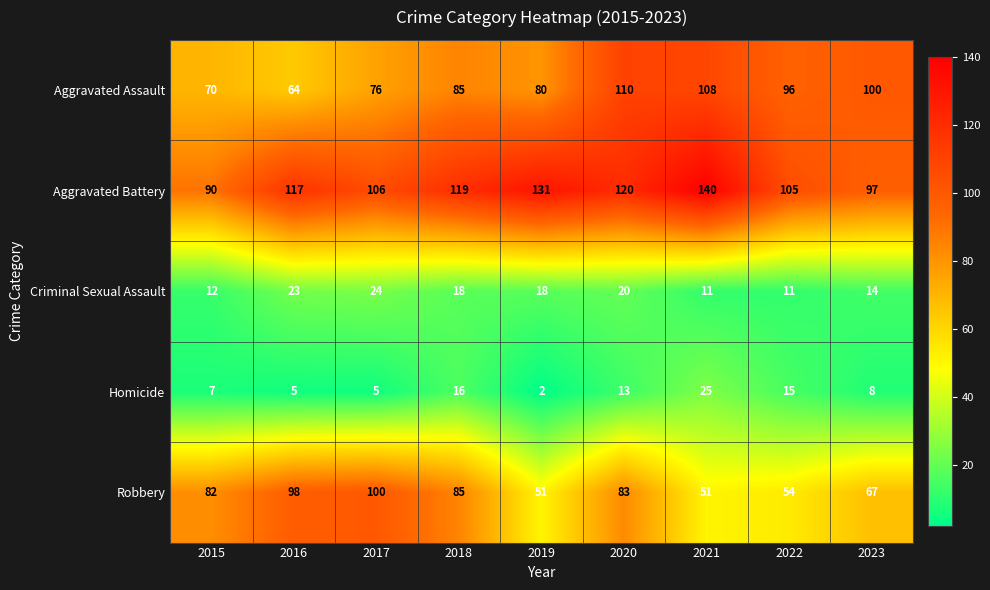

At how many categories does at least one series exceed 103?

7